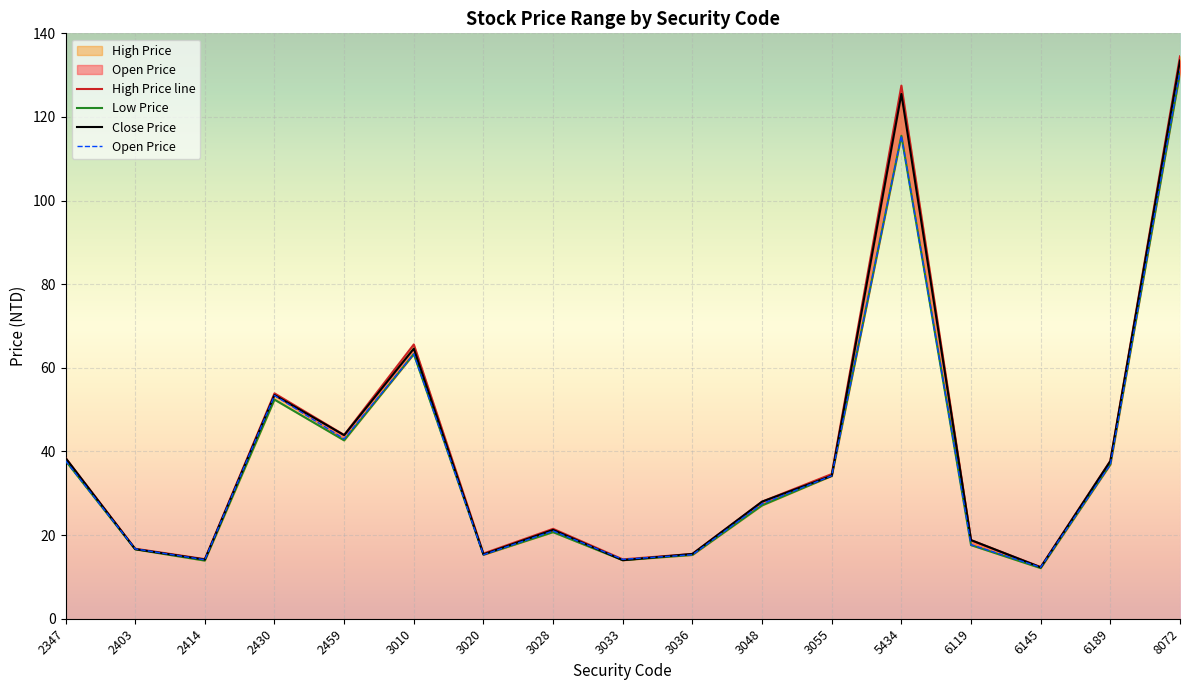

Where is the first local maximum for High Price line?

2430